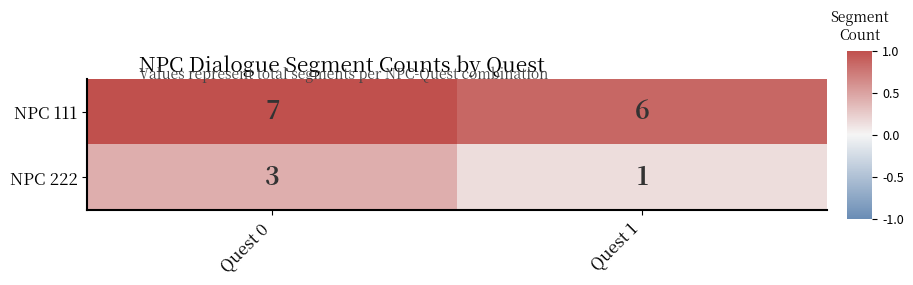

True or false: NPC 111 has a value of 8 at Quest 1.

False